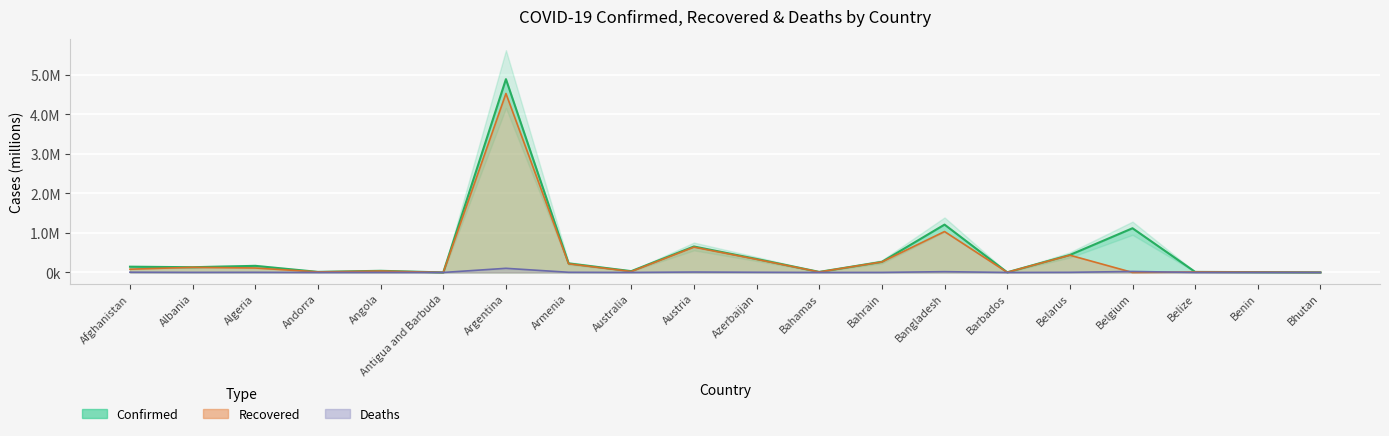

At how many categories does at least one series exceed 2?

1